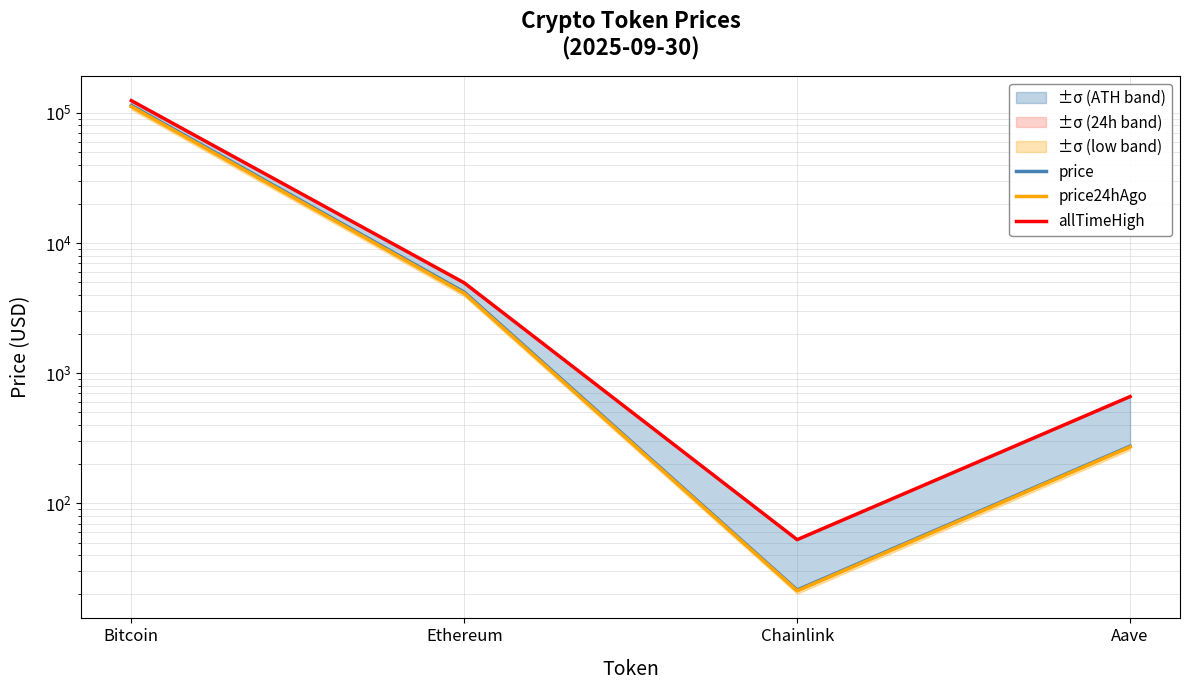

How many values in the price series are below 4195?

2